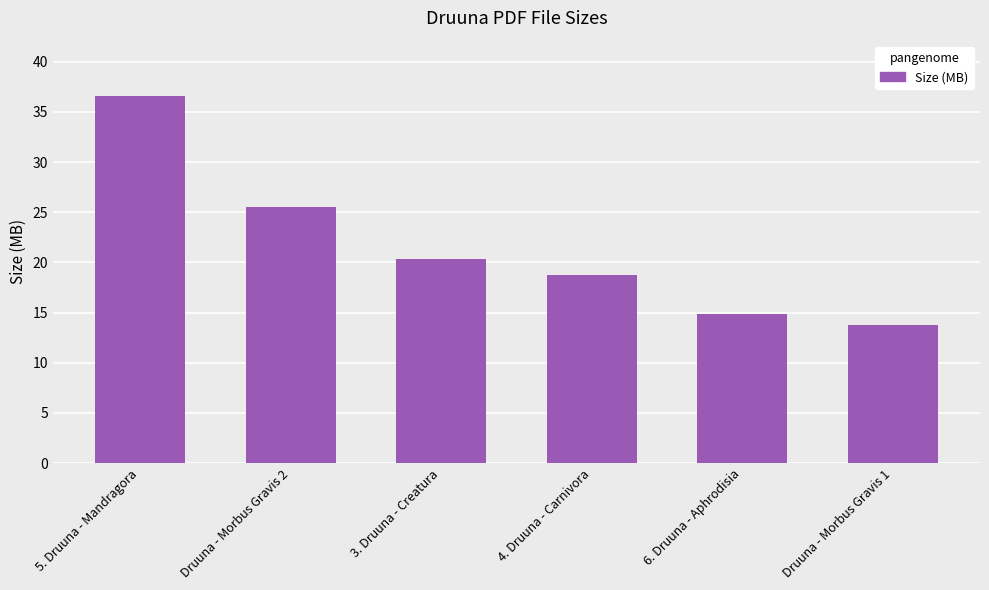

What is the difference between the maximum and minimum values?

22.8